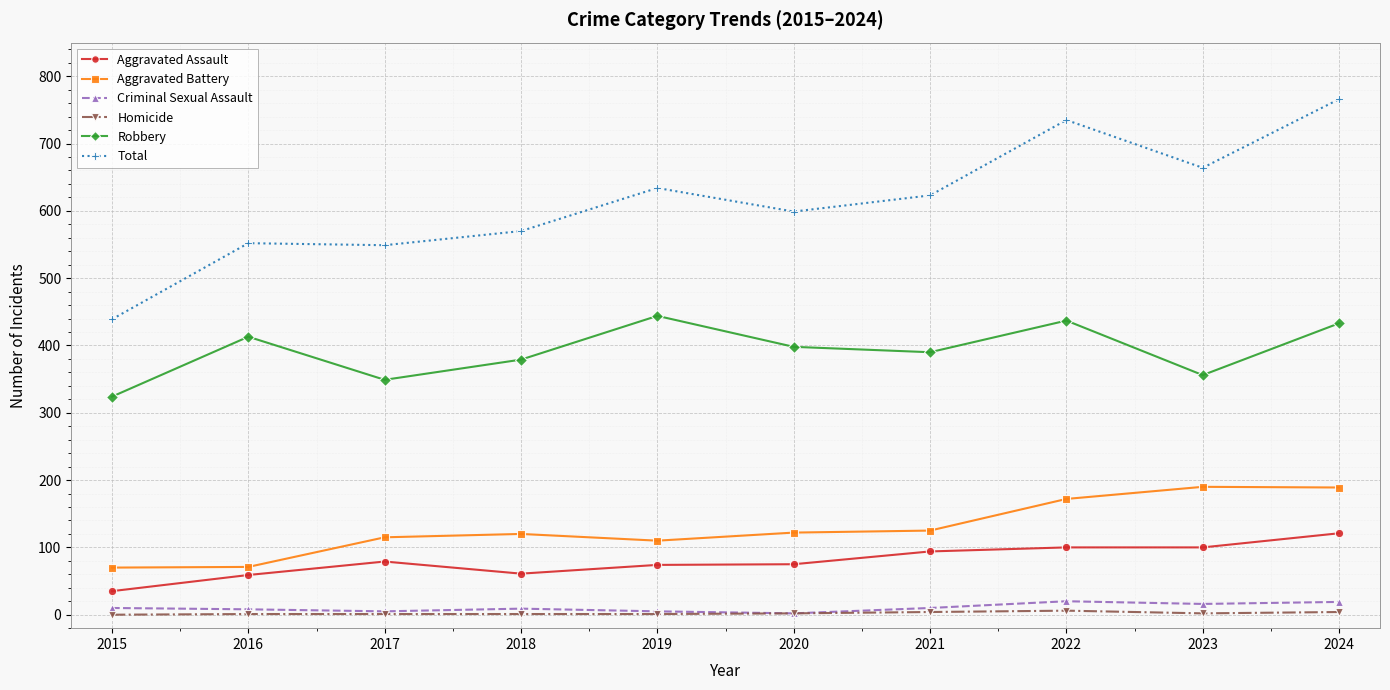

Is it true that Aggravated Assault equals 178 at 2022?

False